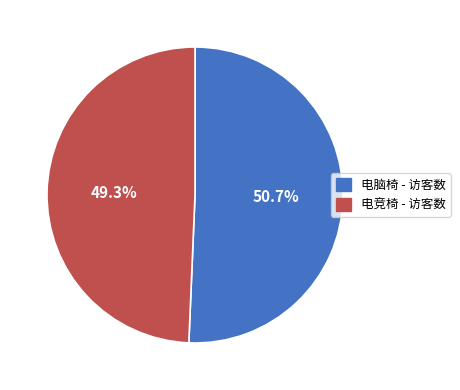

What is the ratio of the value at 电脑椅 to the value at 电竞椅?

1.0